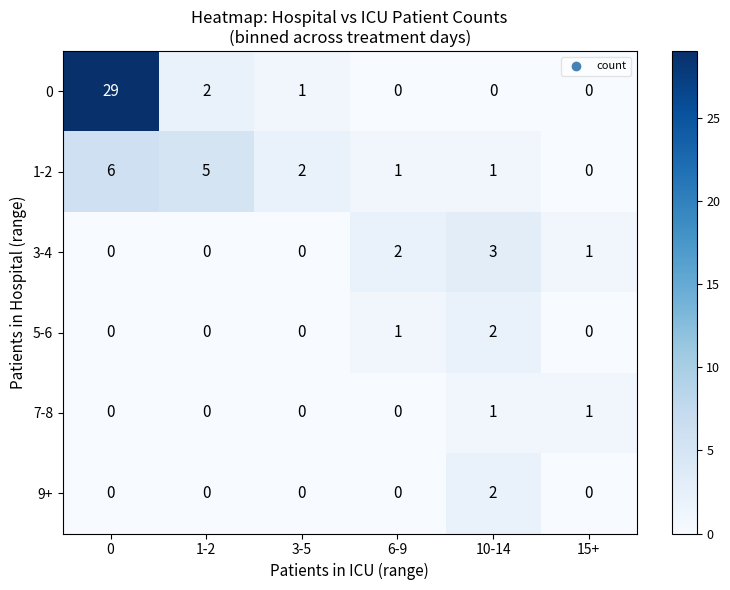

At how many categories does at least one series exceed 16?

1